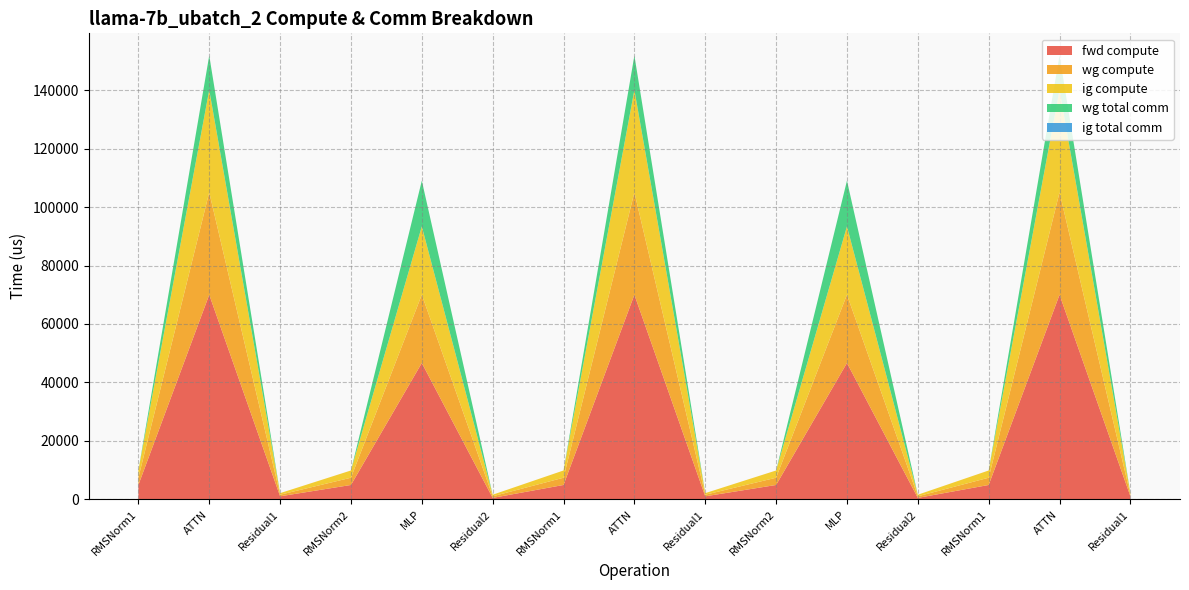

Reading right to left, list all the values displayed in this chart.

fwd compute: 1080.2	70011.4	4956.1	540.1	46684.2	4956.1	1080.2	70011.4	4956.1	540.1	46684.2	4956.1	1080.2	70011.4	4956.1
wg compute: 540.1	35005.7	2478.1	540.1	23342.1	2478.1	540.1	35005.7	2478.1	540.1	23342.1	2478.1	540.1	35005.7	2478.1
ig compute: 540.1	35005.7	2478.1	540.1	23342.1	2478.1	540.1	35005.7	2478.1	540.1	23342.1	2478.1	540.1	35005.7	2478.1
wg total comm: 0.0	11780.2	0.0	0.0	15648.0	0.0	0.0	11780.2	0.0	0.0	15648.0	0.0	0.0	11780.2	0.0
ig total comm: 0.0	0.0	0.0	0.0	0.0	0.0	0.0	0.0	0.0	0.0	0.0	0.0	0.0	0.0	0.0